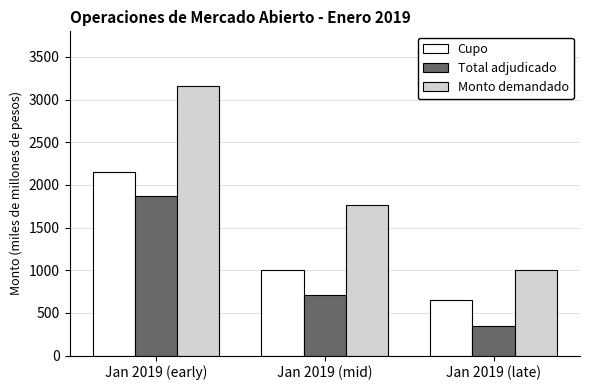

Does the chart contain any negative values?

No